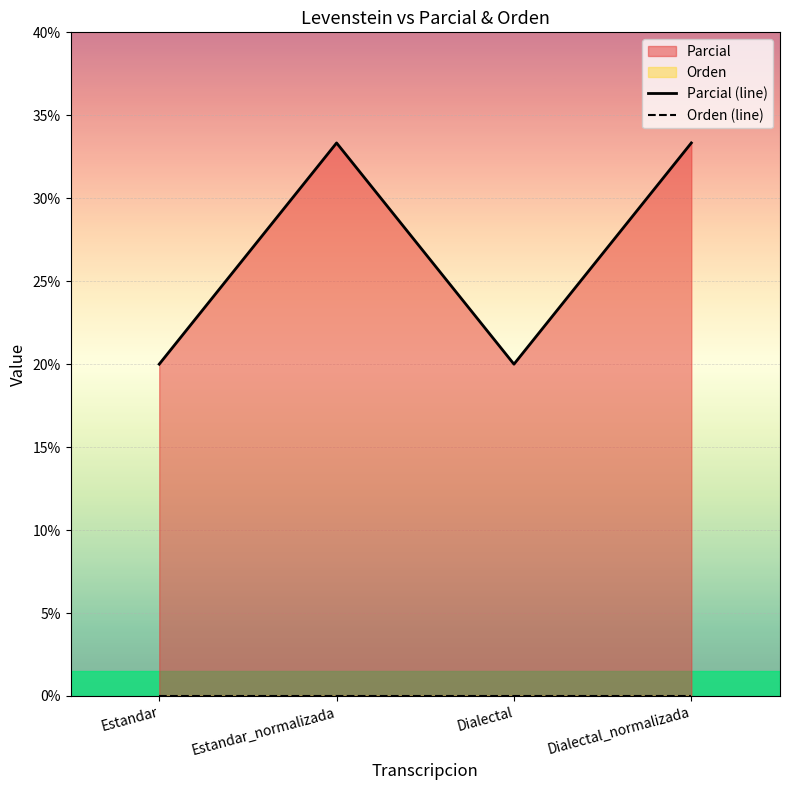

What is the average value of the Parcial (line) series?

26.7